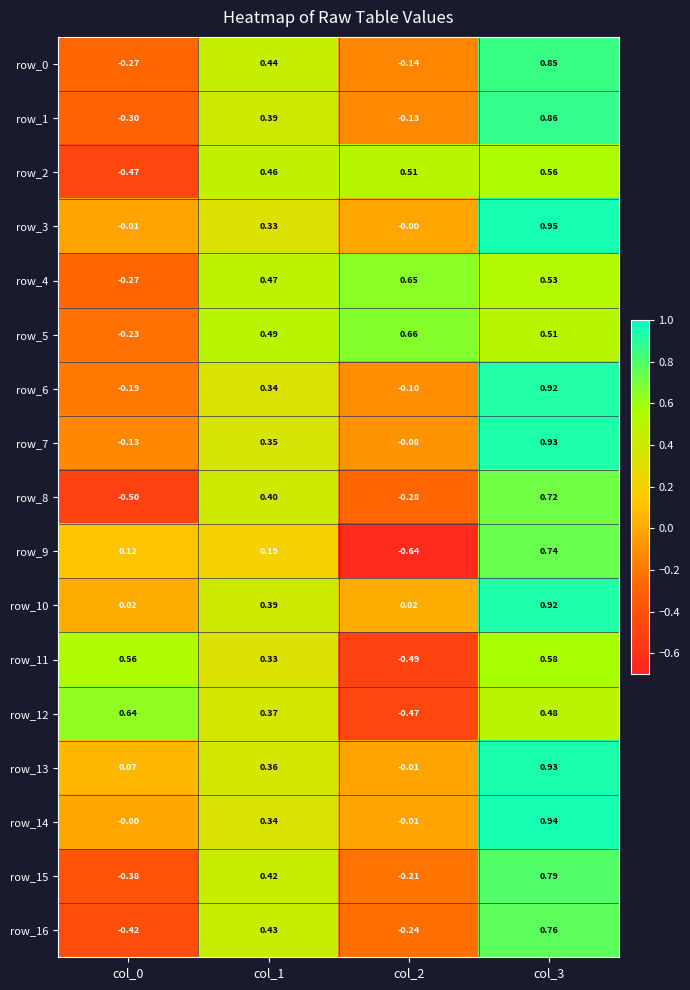

What is the sum of the row_16 values at col_3 and col_1?

1.2